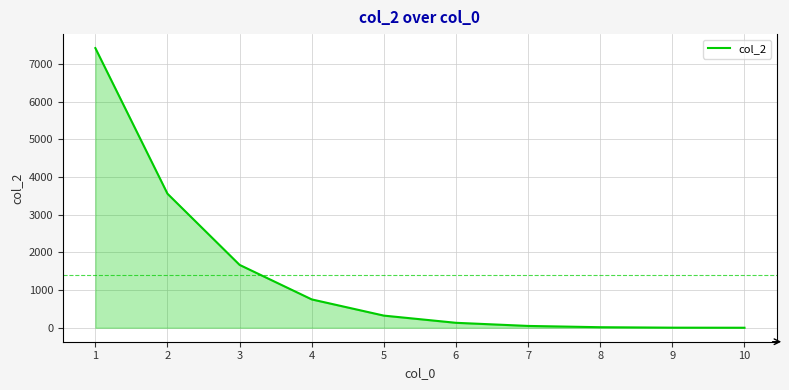

True or false: the data shows 5107 at 2.

False